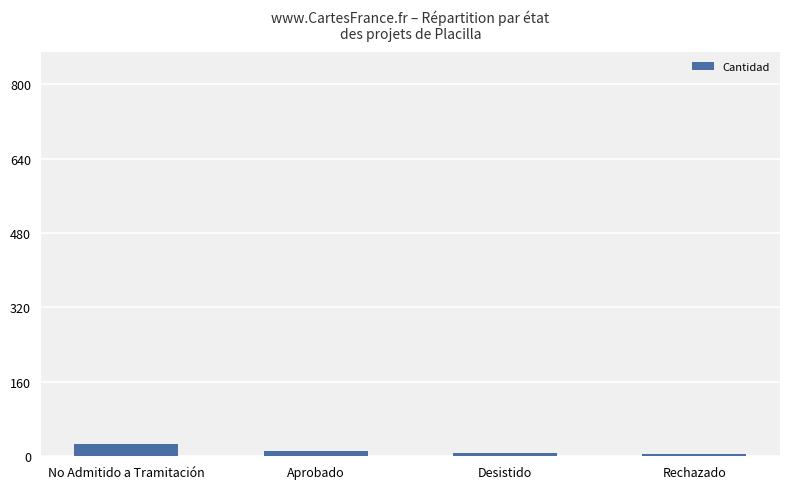

True or false: the data shows 26 at No Admitido a Tramitación.

True